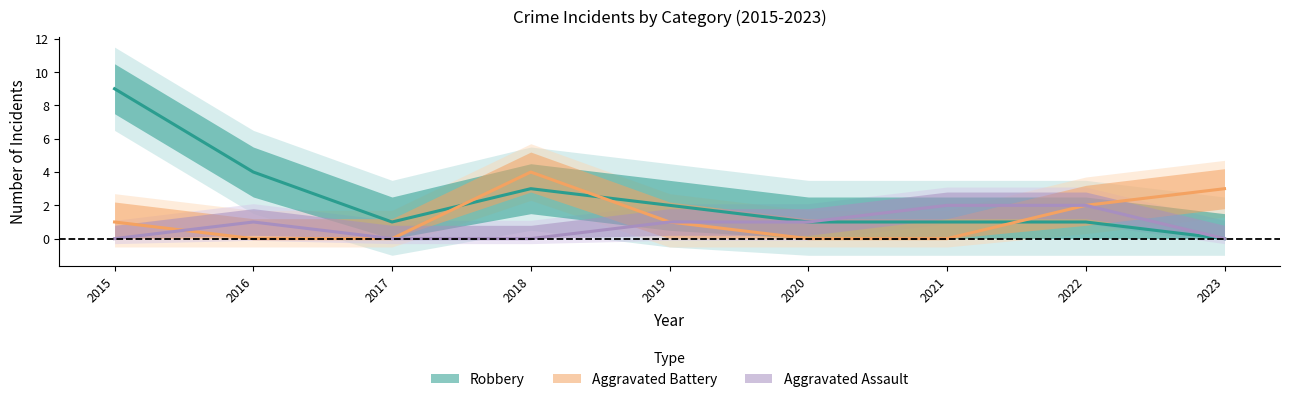

What is the difference between the highest and lowest values at 2017?

1